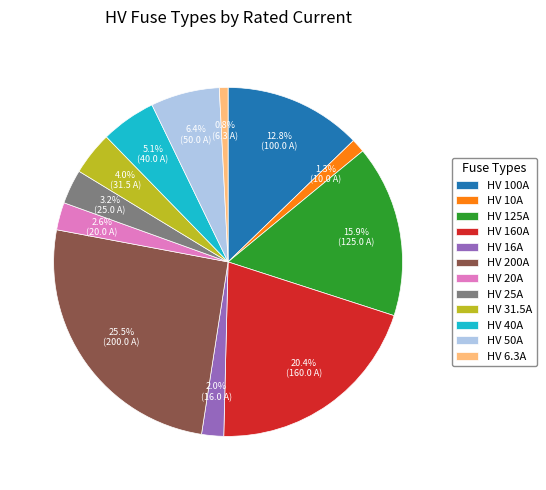

To the nearest percent, what is the difference between the largest and smallest slice percentages?

25%